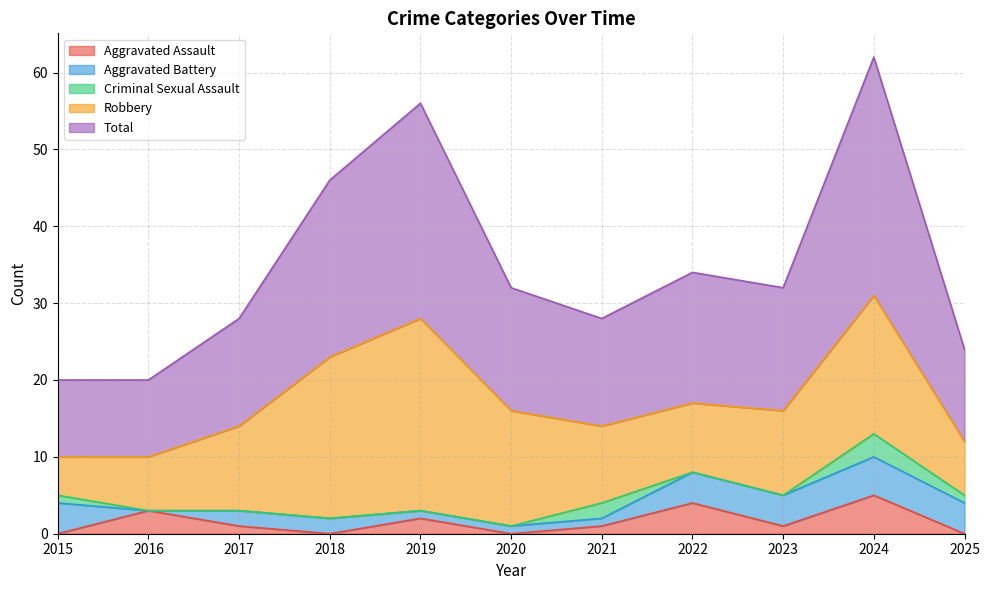

Count the number of categories in the chart.

11